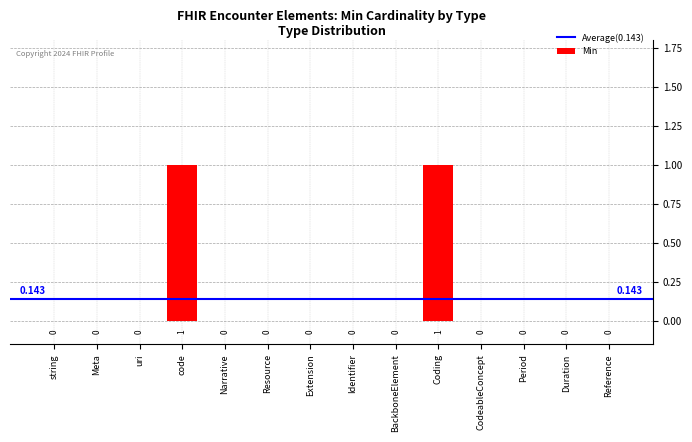

The value at CodeableConcept is 1. True or false?

False